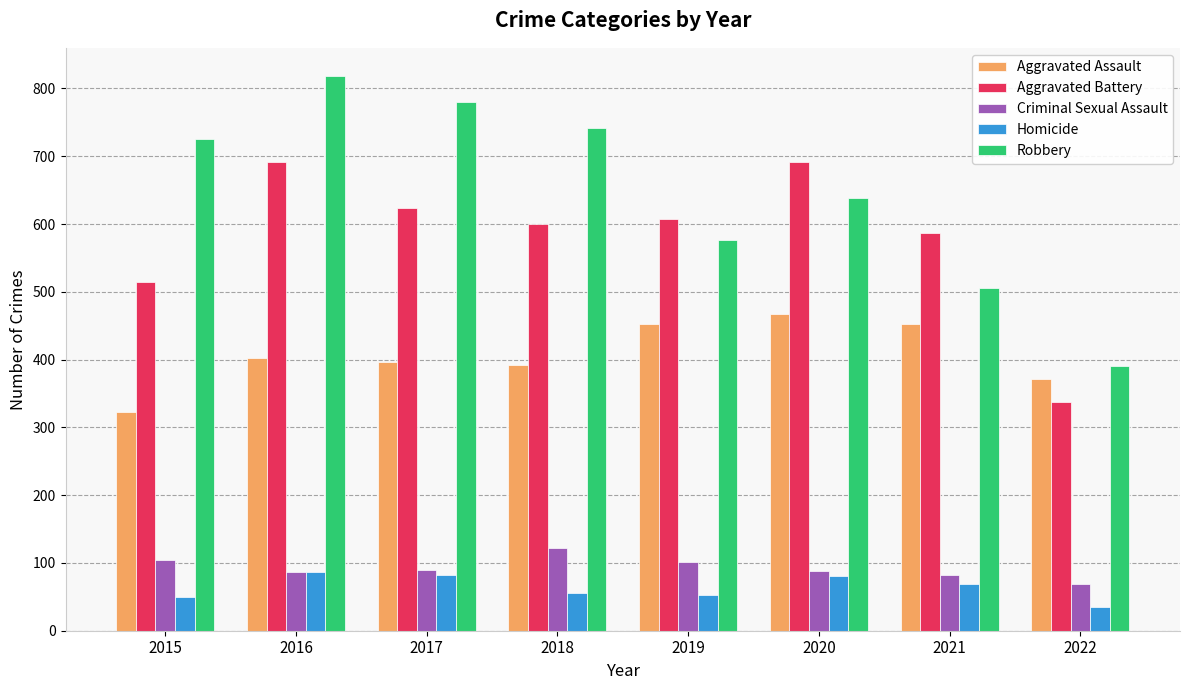

Which series has the largest range (max minus min)?

Robbery